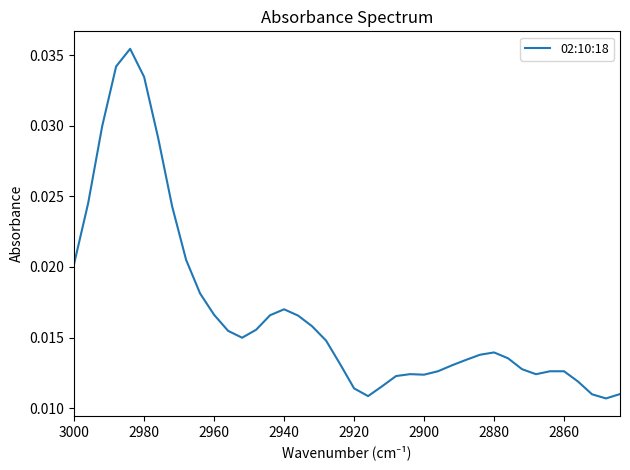

The chart shows a value of 0.0 at 38. True or false?

False